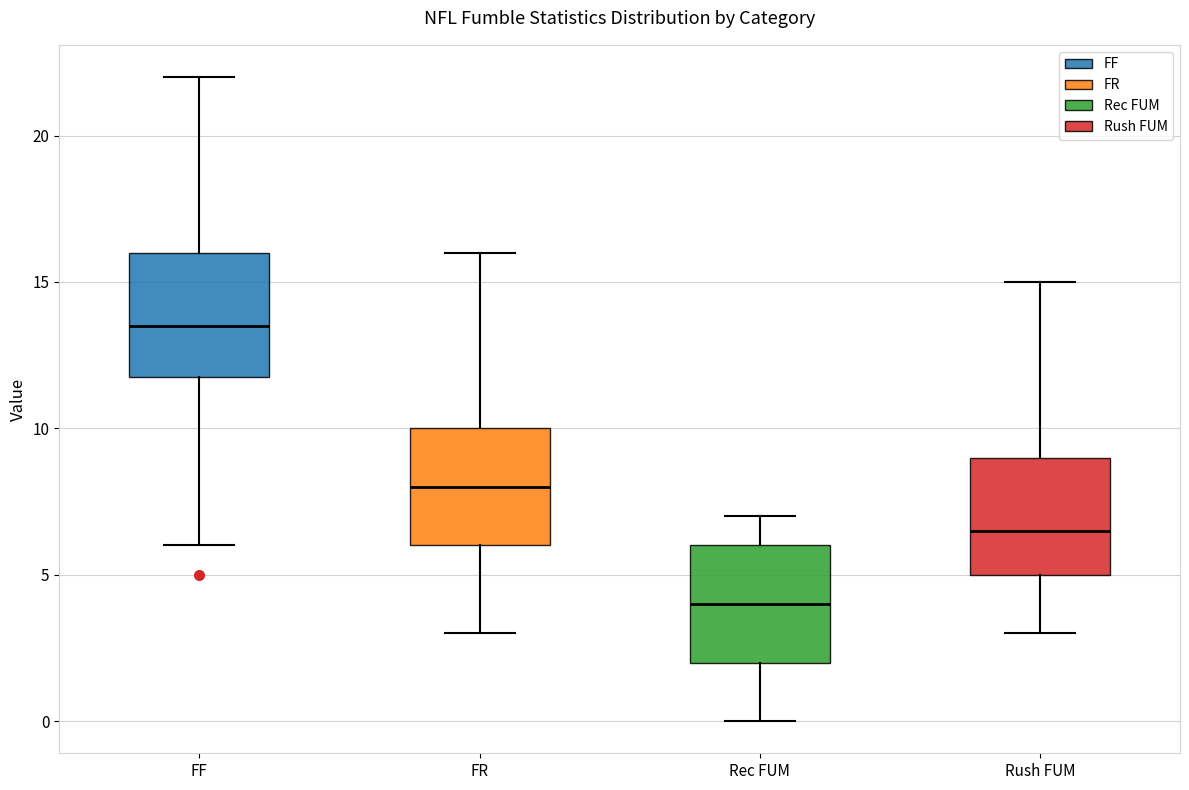

Which box has the highest median line?

FF